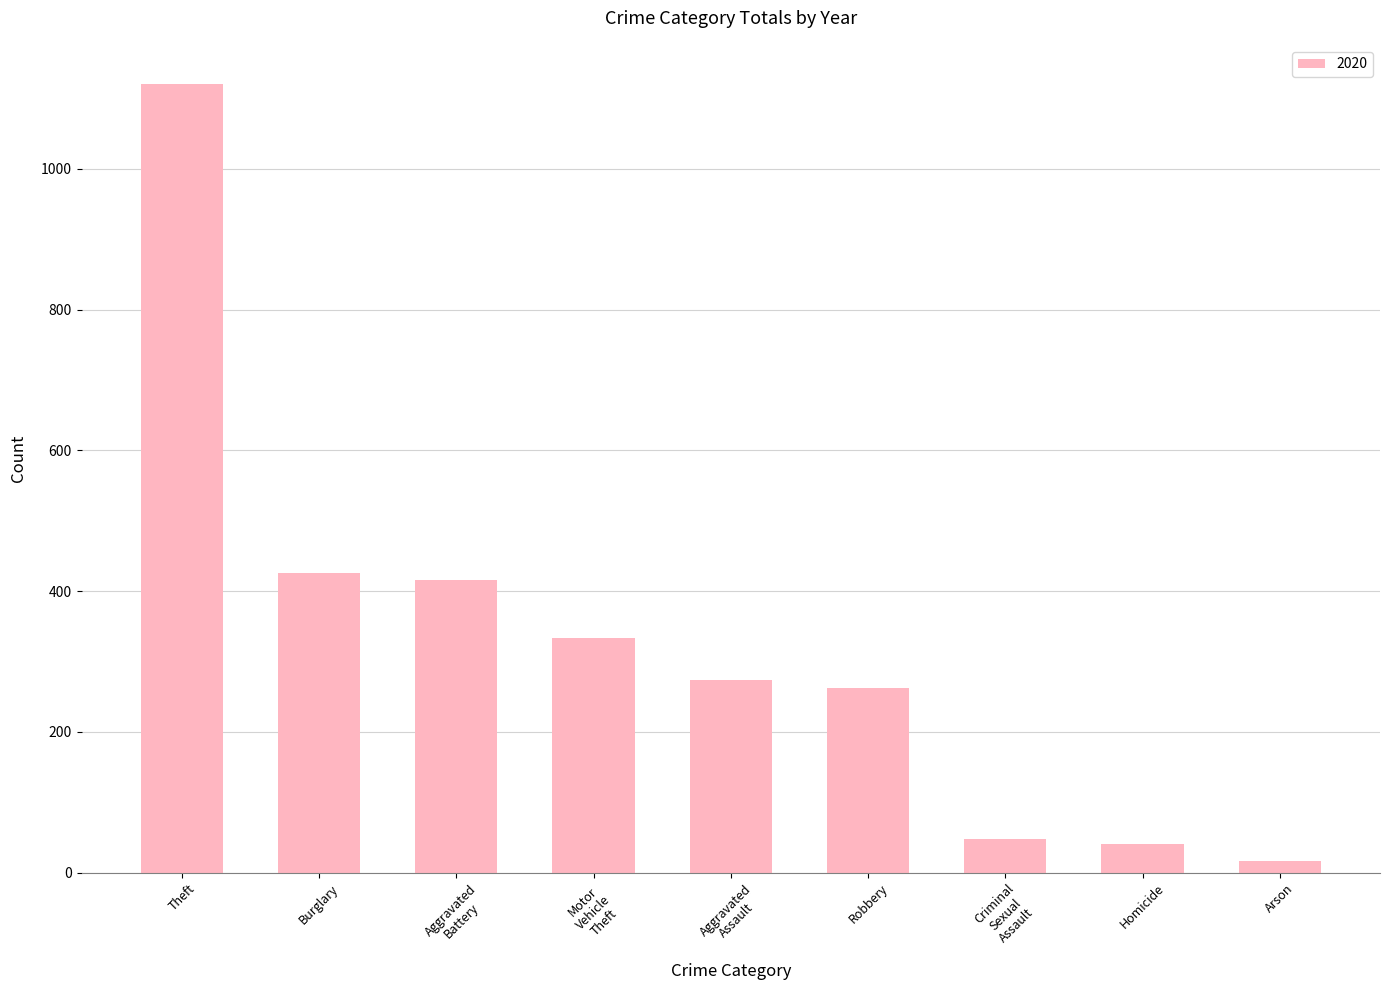

The value at Robbery is 263. True or false?

True